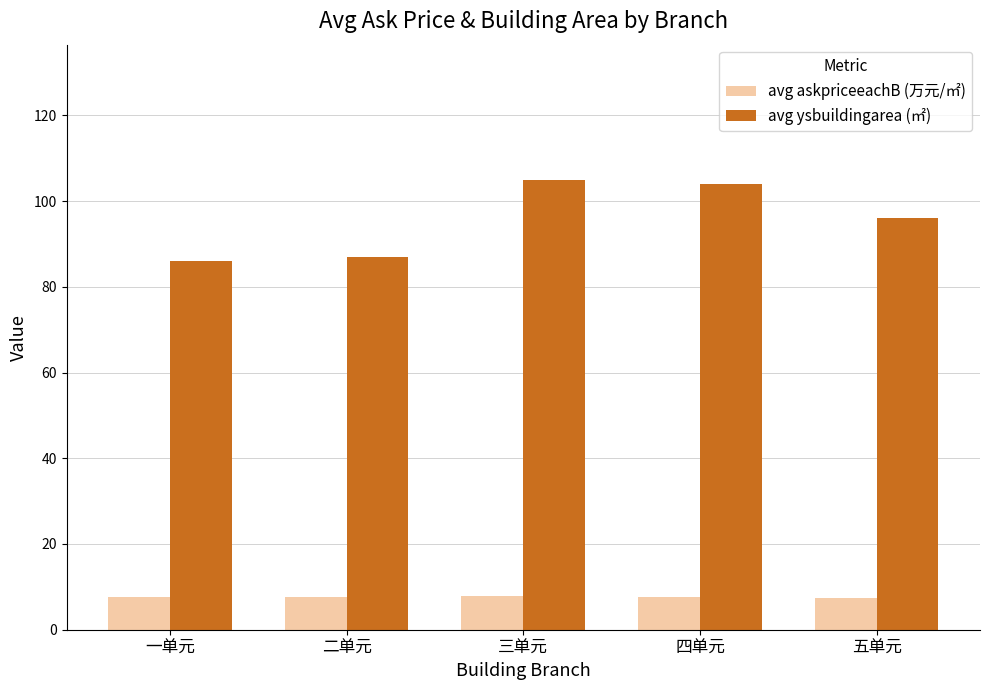

Is it true that avg askpriceeachB (万元/㎡) equals 12.0 at 一单元?

False